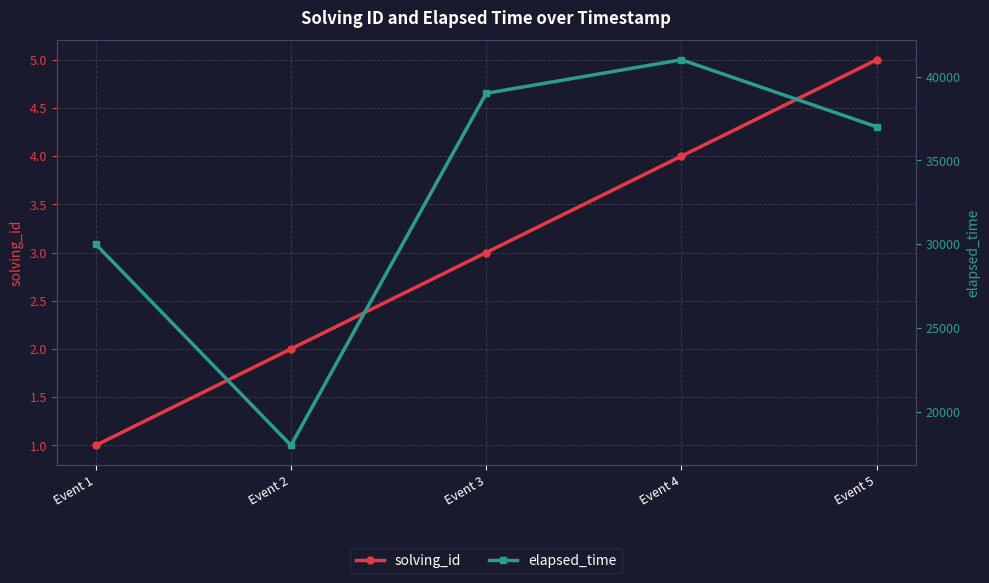

Count the solving_id values in the range 2 to 4.

3